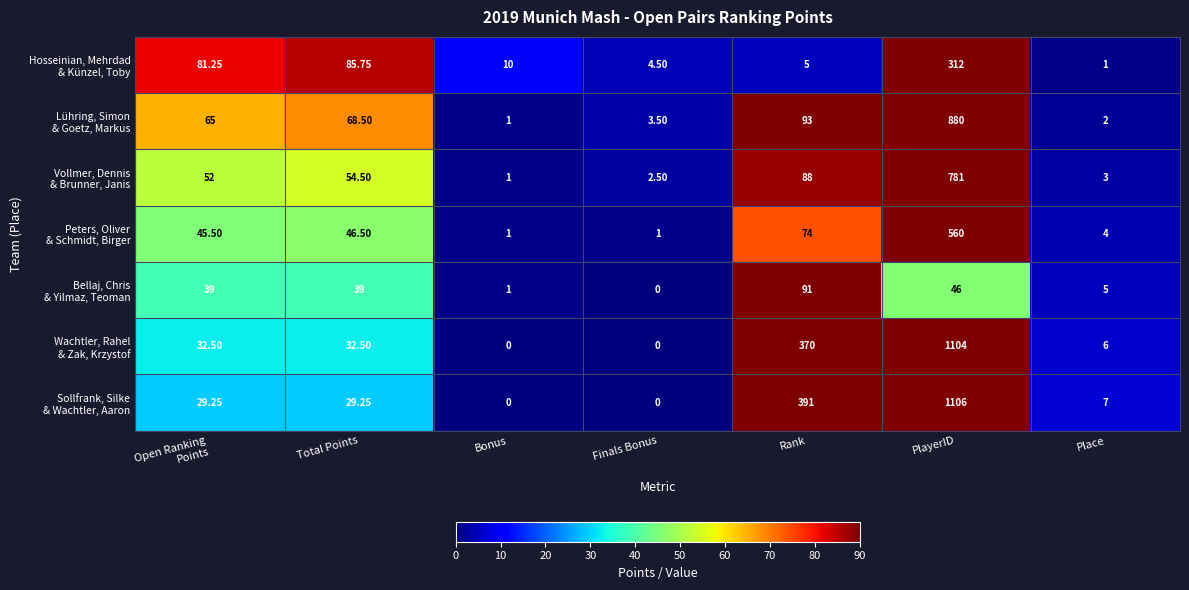

At which category is the sum across all series the highest?

PlayerID